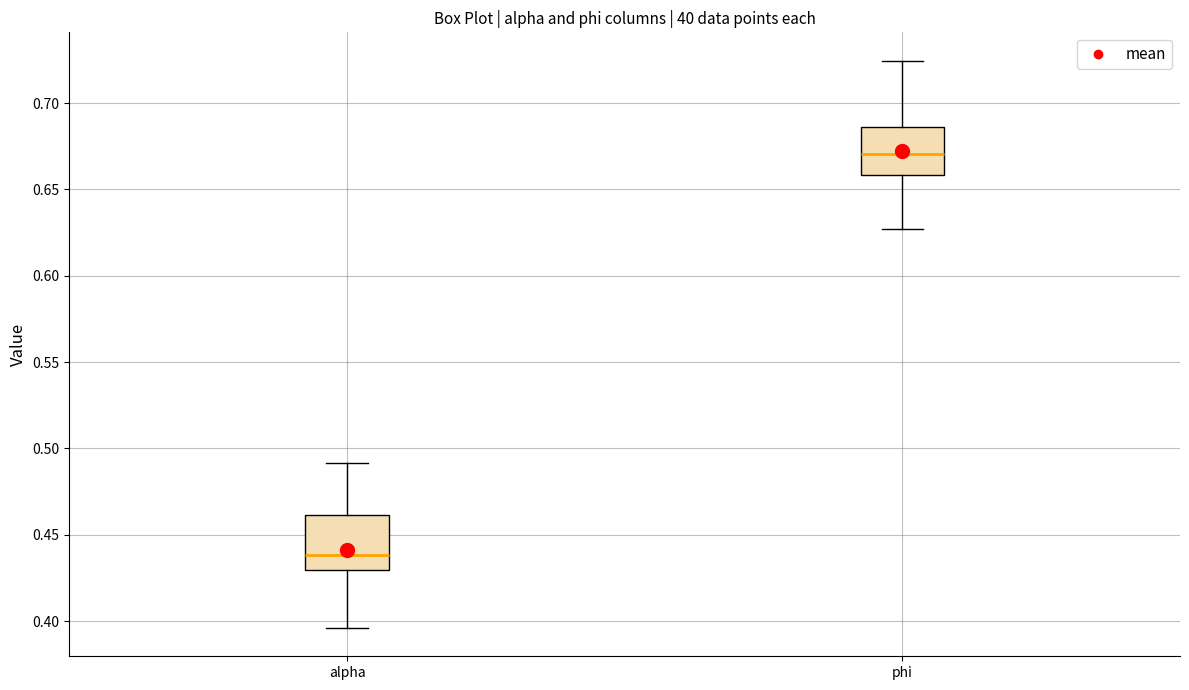

Reading left to right, transcribe this box plot: for each box, give where its median line is, the range the box spans, and where its two whiskers end, as read against the y-axis. The values are not printed on the chart, so give them approximately, as read against the axis.

alpha: median 0.440, box 0.430 to 0.460, whiskers 0.395 to 0.490
phi: median 0.670, box 0.660 to 0.685, whiskers 0.625 to 0.725